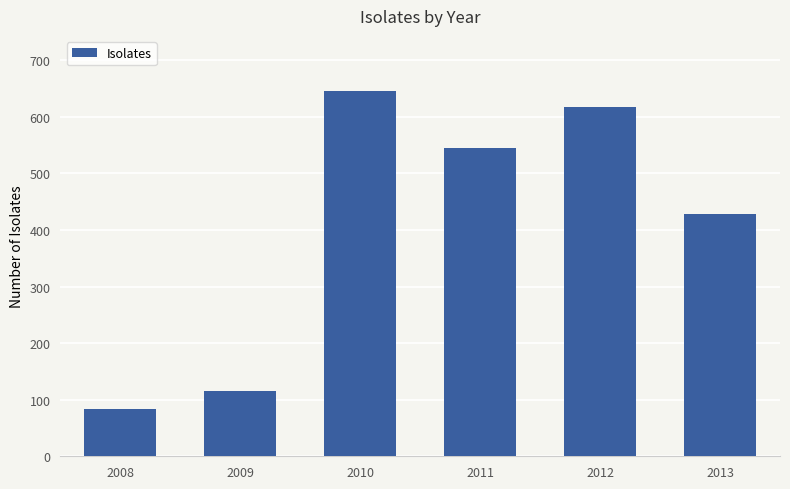

Reading left to right, list all the values displayed in this chart.

2008=83	2009=116	2010=646	2011=545	2012=618	2013=429